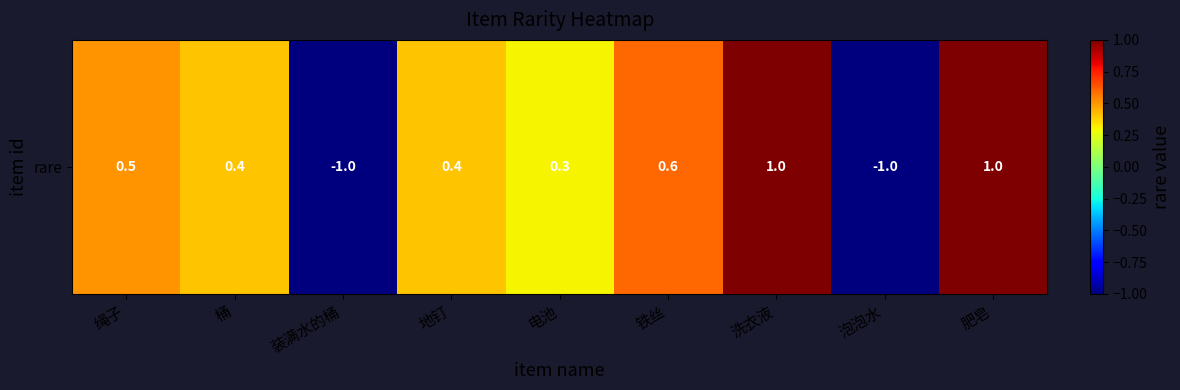

What is the maximum value shown in the chart?

1.0